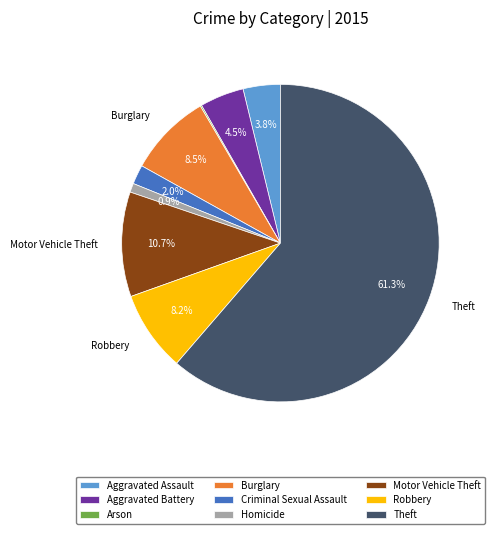

Approximately how many times larger is the value at Aggravated Battery compared to Robbery?

0.5